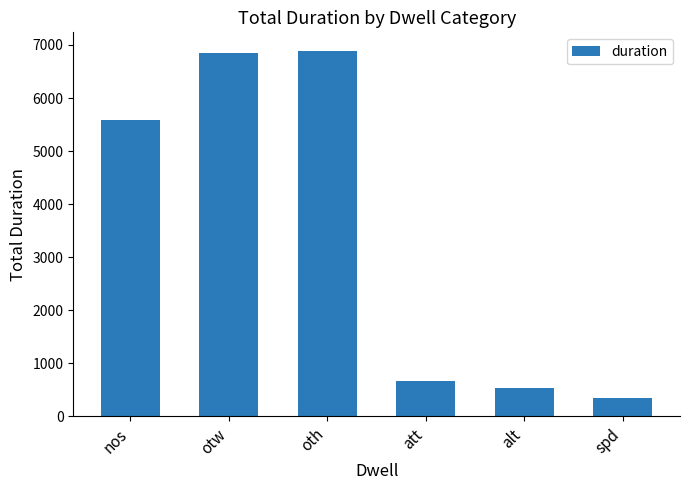

What is the label of the 2nd bar from the left?

otw